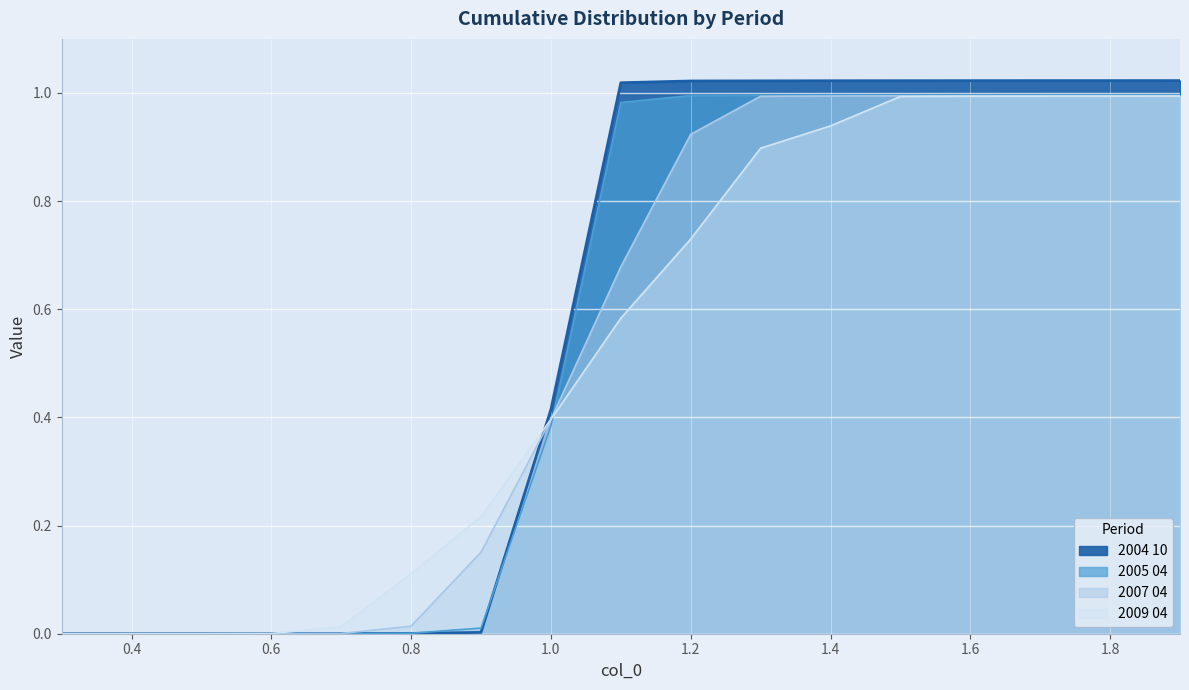

Is the value of 2004 10 at 1.4 greater than the value of 2007 04 at 0.9?

Yes